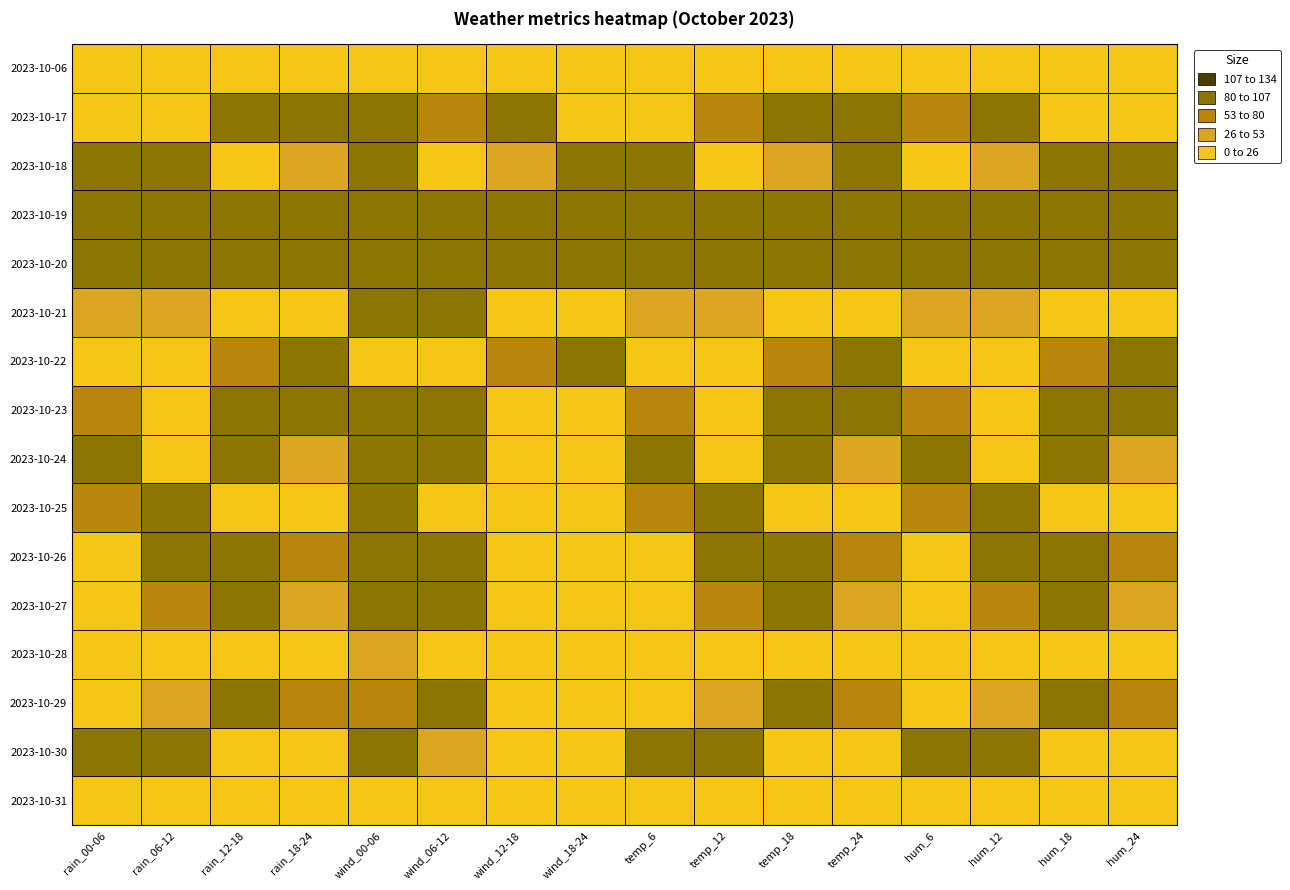

How many data points in 2023-10-27 are less than 65?

8